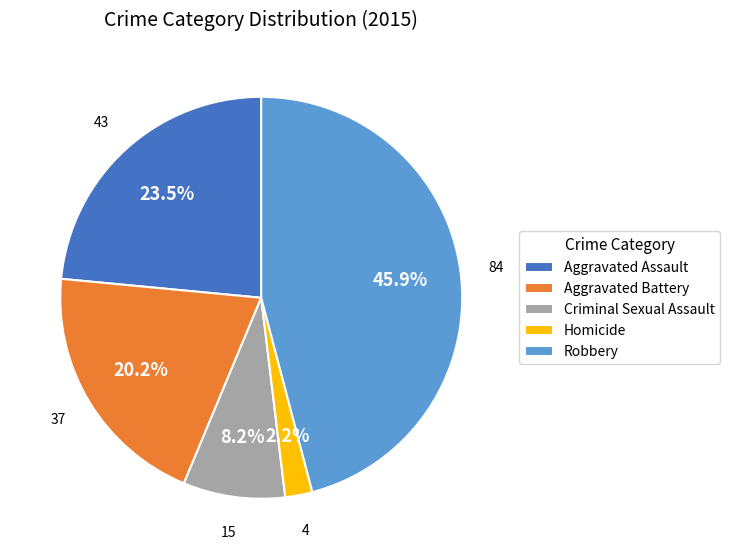

How many slices are in this pie chart?

5